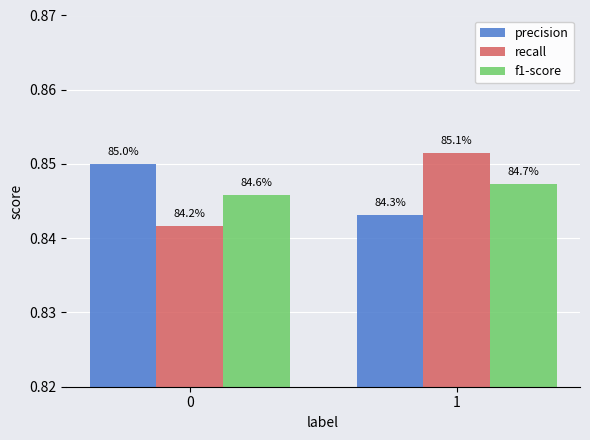

At how many categories does at least one series exceed 0?

2